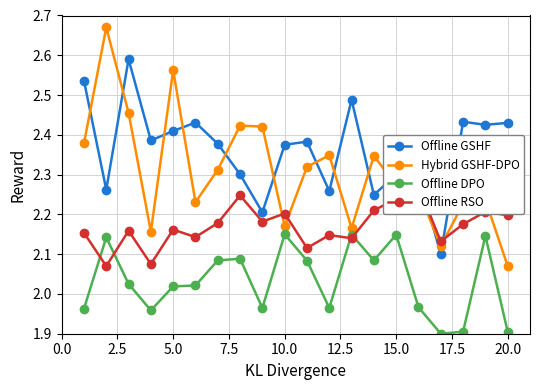

True or false: Offline GSHF has more than 0 points higher than both neighbors.

True